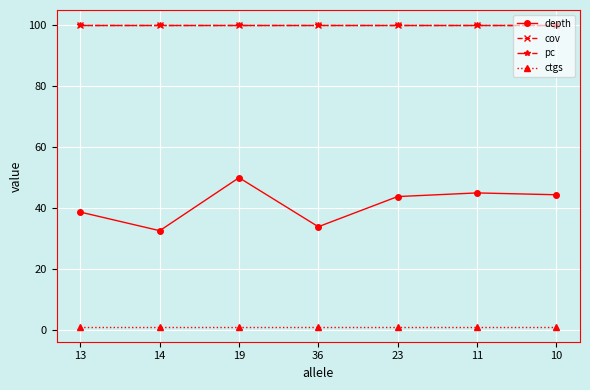

At which label is pc closest to 100?

13